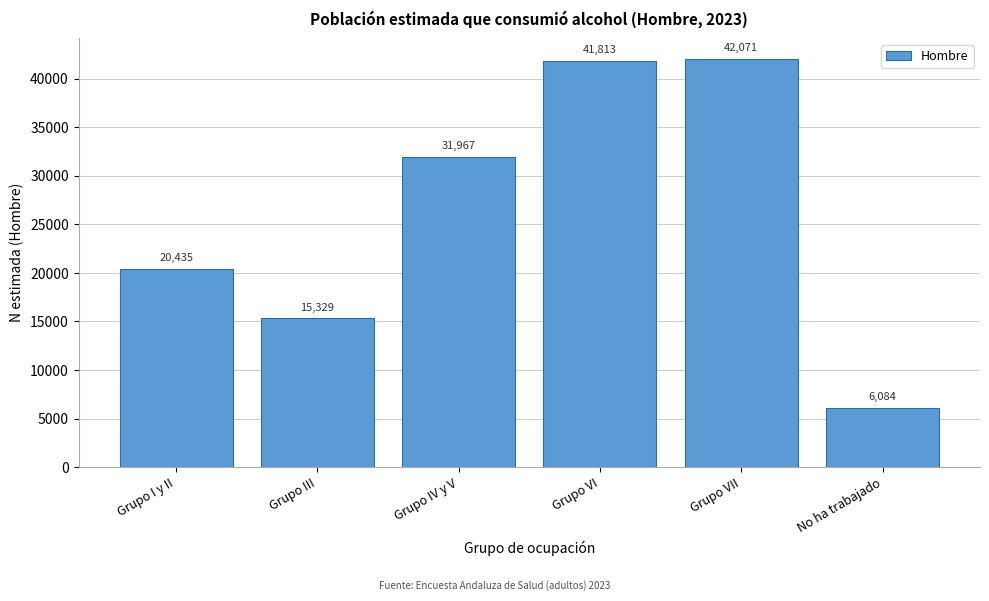

Reading left to right, extract all data points from this chart.

Grupo I y II=20435	Grupo III=15329	Grupo IV y V=31967	Grupo VI=41813	Grupo VII=42071	No ha trabajado=6084